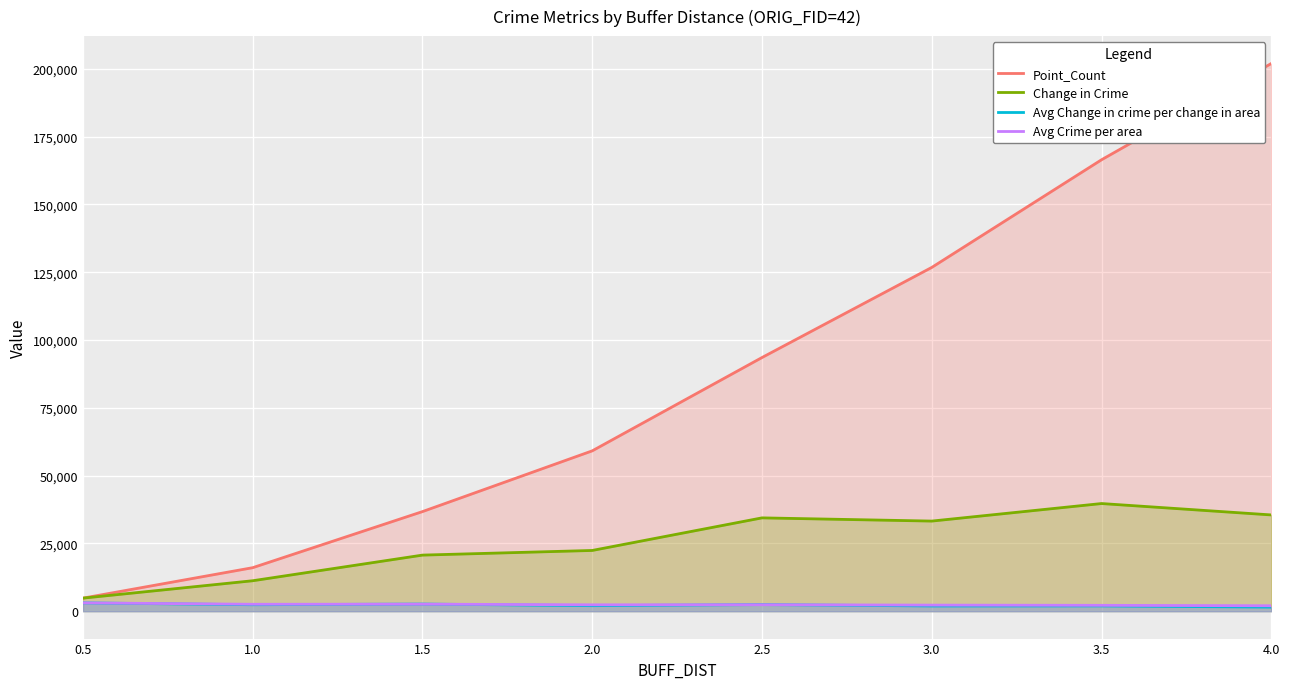

Between 0.5 and 4.0, which series saw the biggest shift?

Point_Count